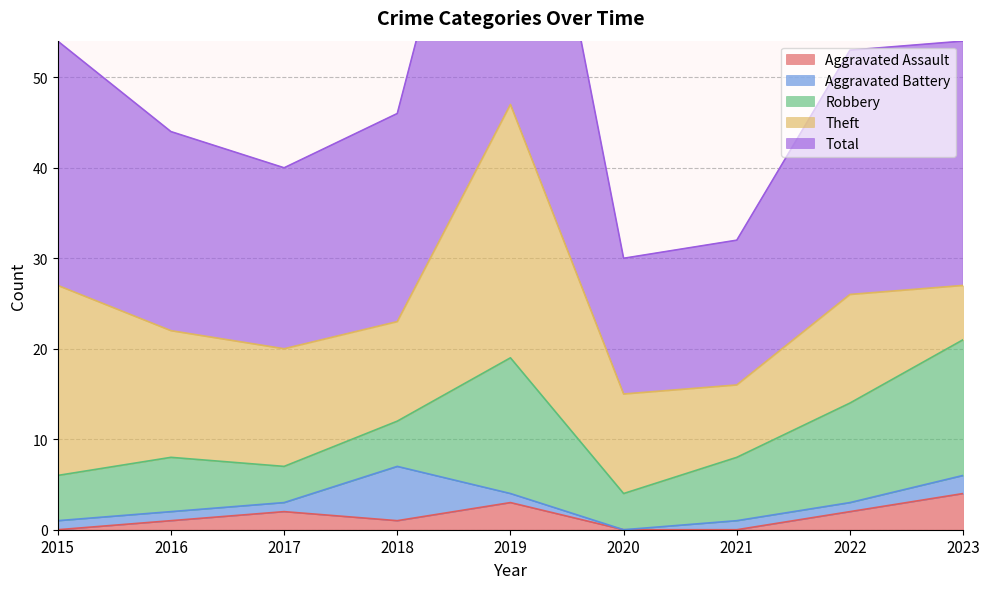

The value of Aggravated Assault at 2021 is 3. True or false?

False